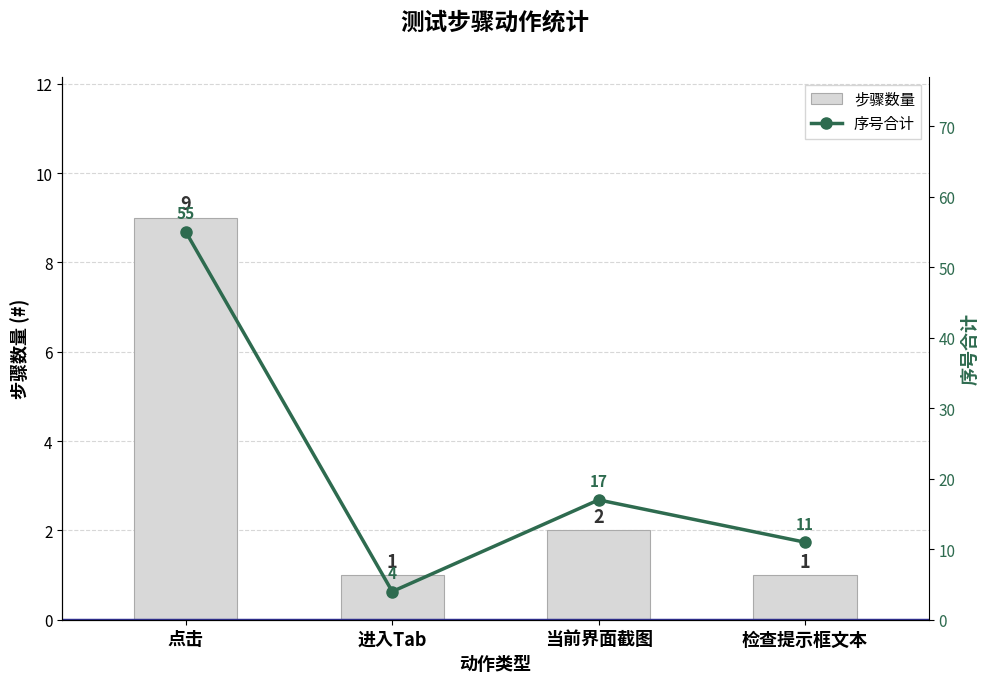

At which label is 序号合计 closest to 29?

当前界面截图